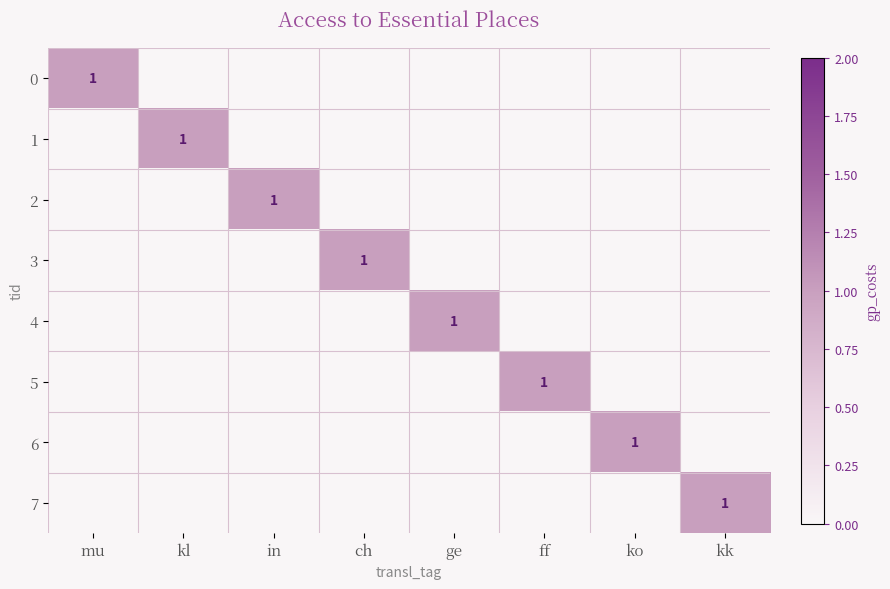

The value of 7 at kk is 0. True or false?

False